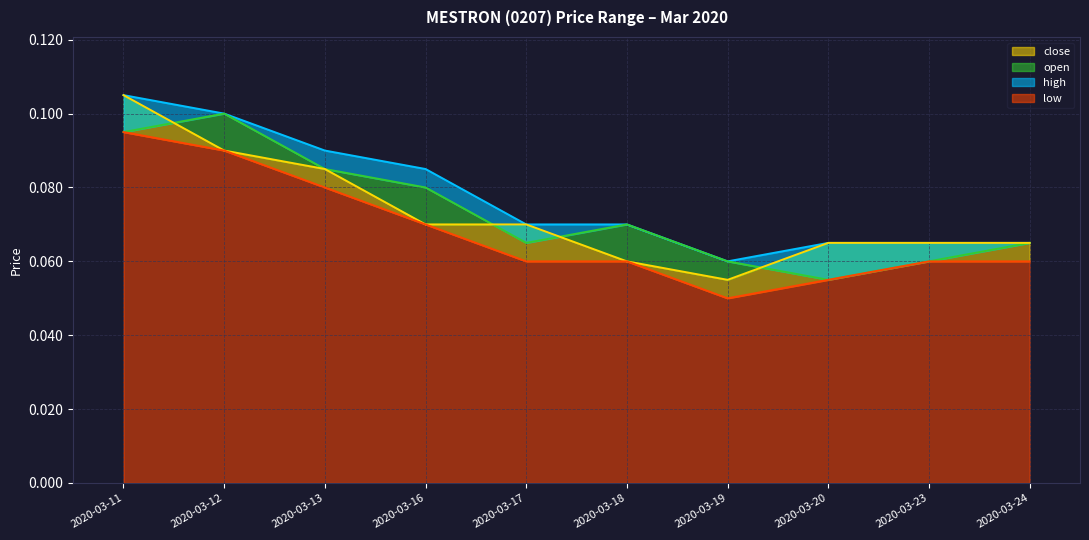

Read the low value at 2020-03-23.

0.1